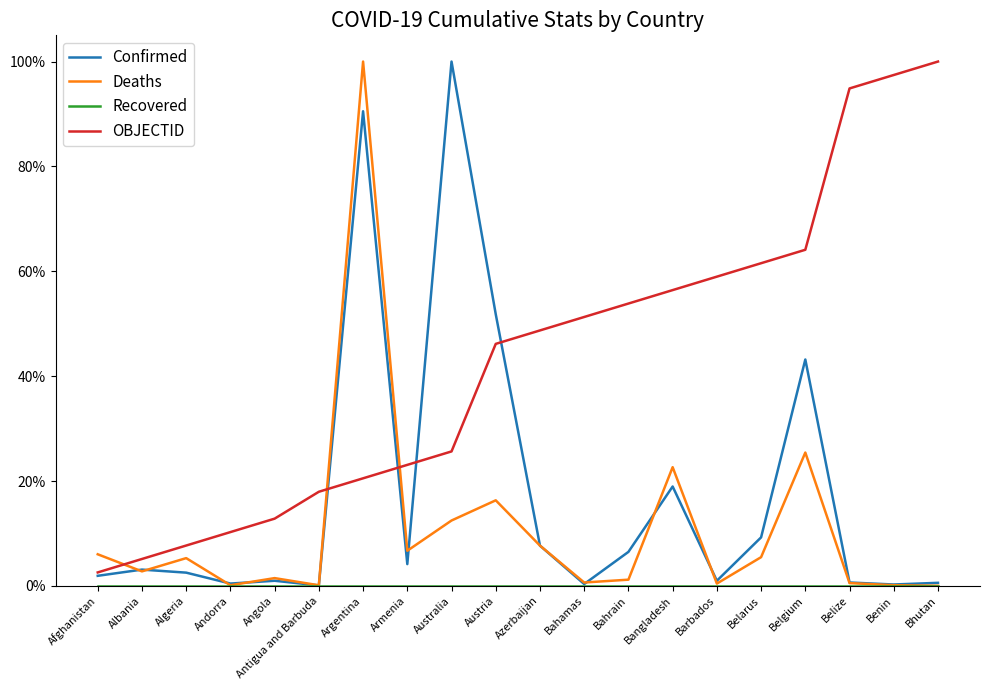

True or false: Deaths and Recovered intersect in this chart.

False